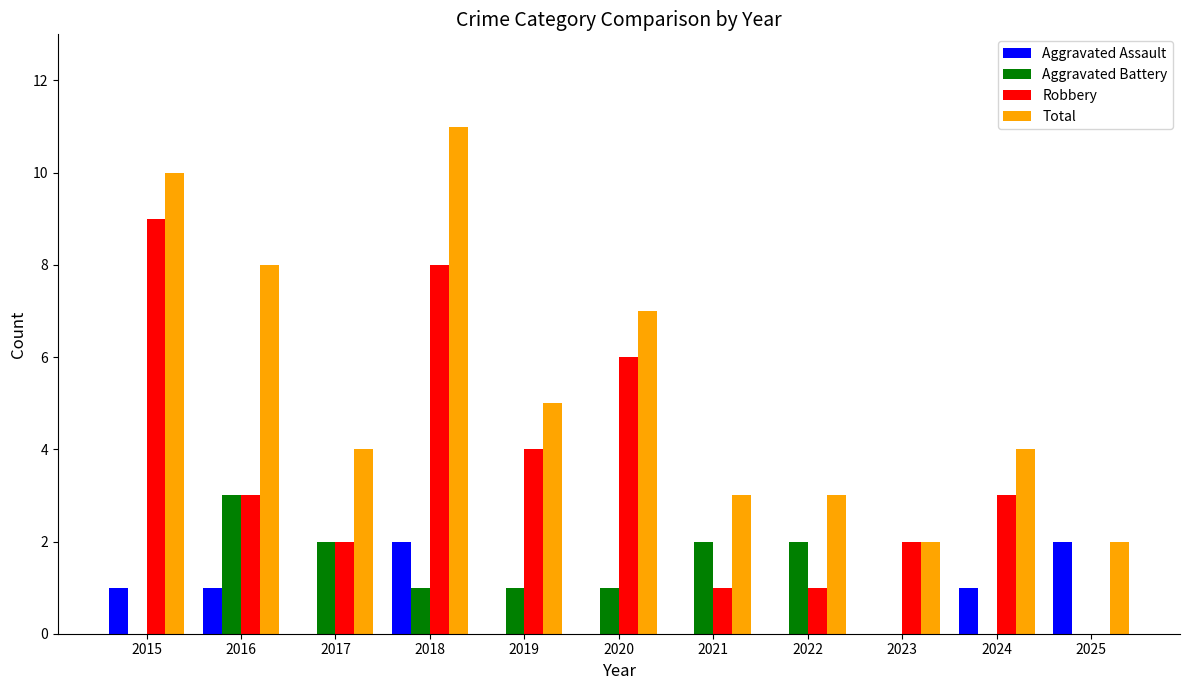

Which series has the largest total across all categories?

Total